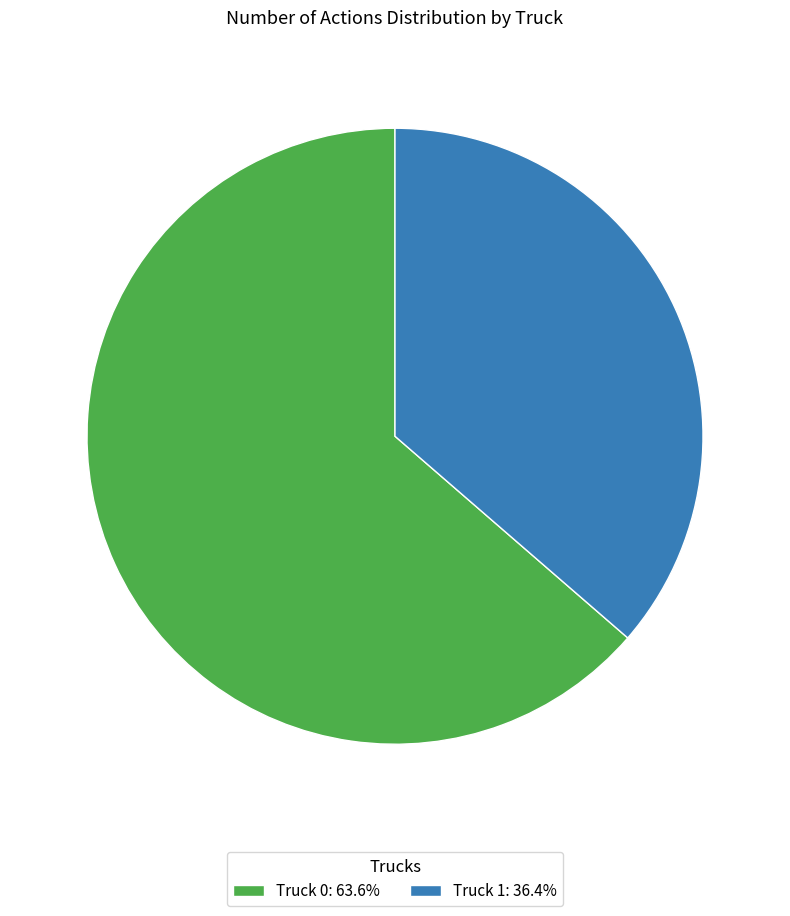

Which category has the biggest portion of the pie?

Truck 0